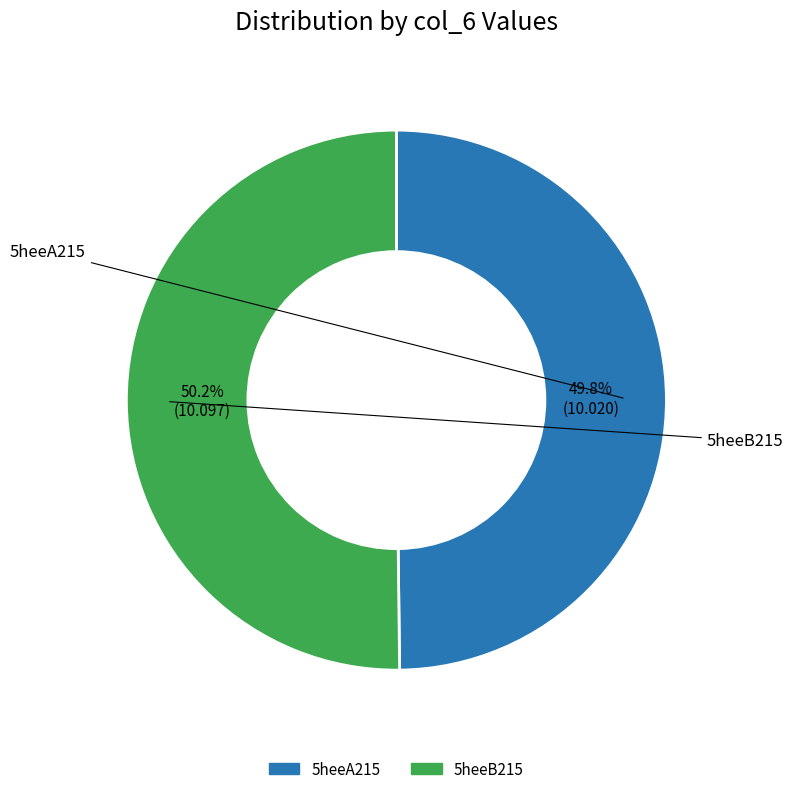

How many segments does this pie chart have?

2